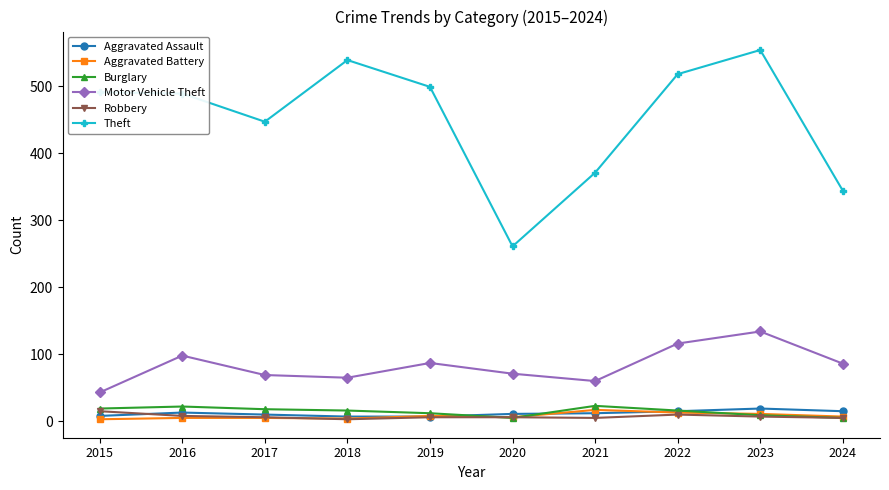

True or false: Theft and Motor Vehicle Theft cross at least once.

False